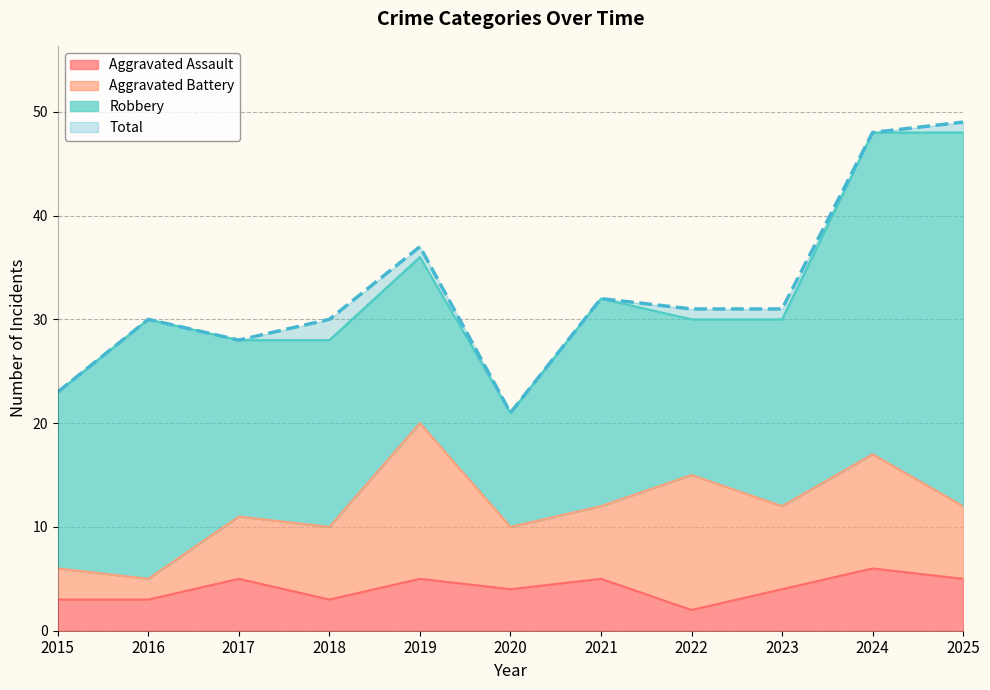

The value of Aggravated Assault at 2020 is 7. True or false?

False